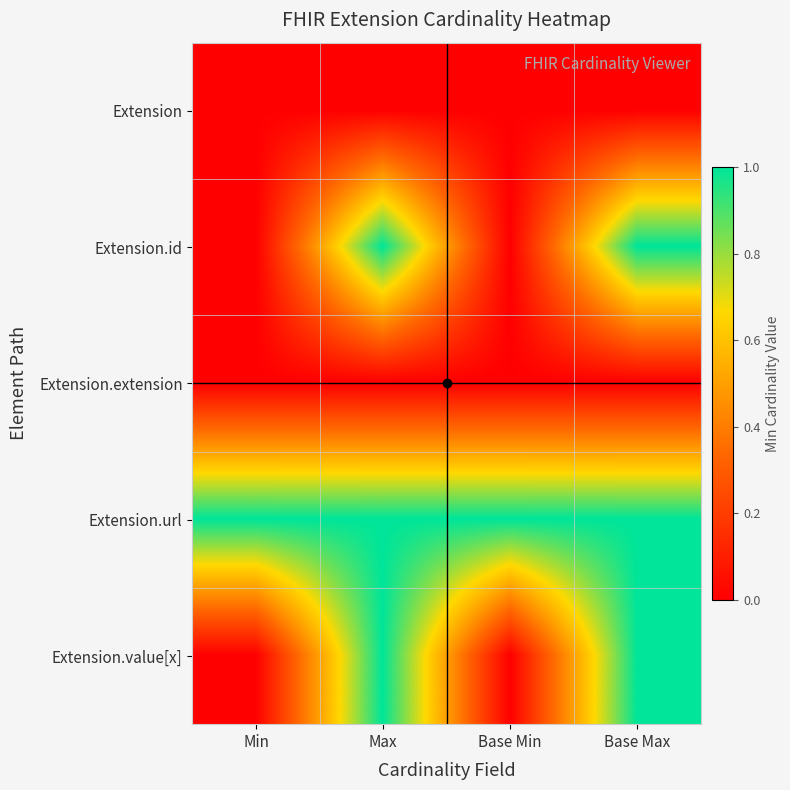

What is the total value across all series at Min?

1